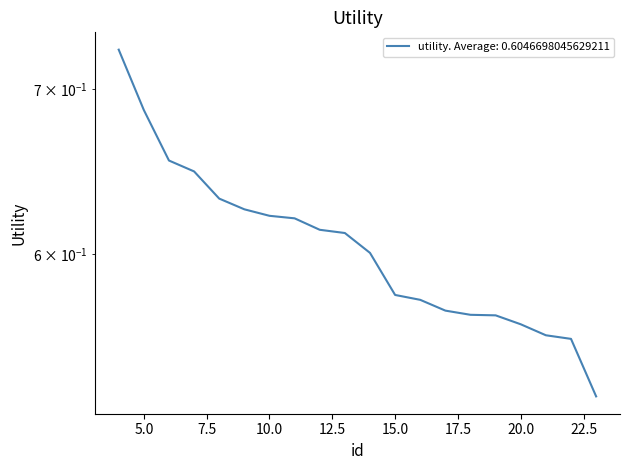

Rank the categories by value from highest to lowest.

4, 5, 6, 7, 8, 9, 10, 11, 12, 13, 14, 15, 16, 17, 18, 19, 20, 21, 22, 23